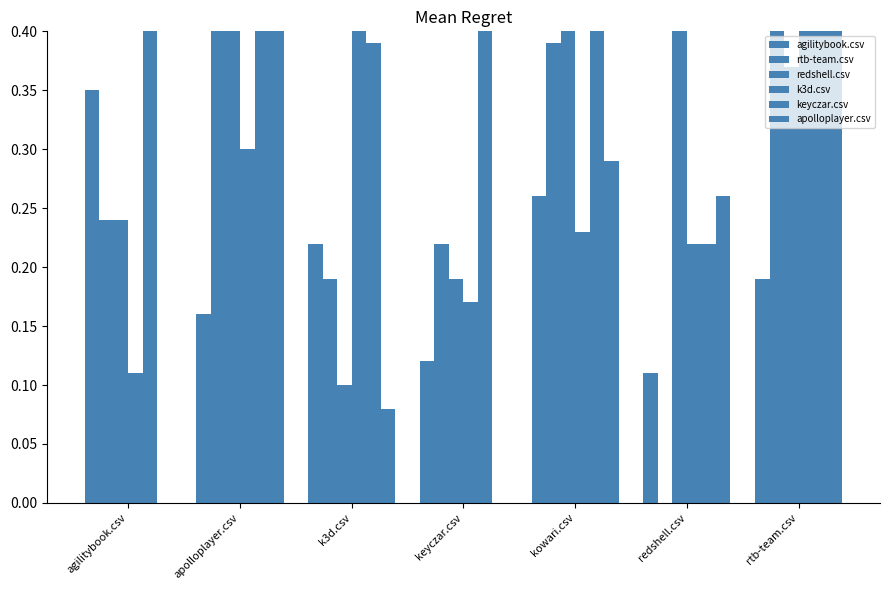

At which category is the sum across all series the highest?

apolloplayer.csv